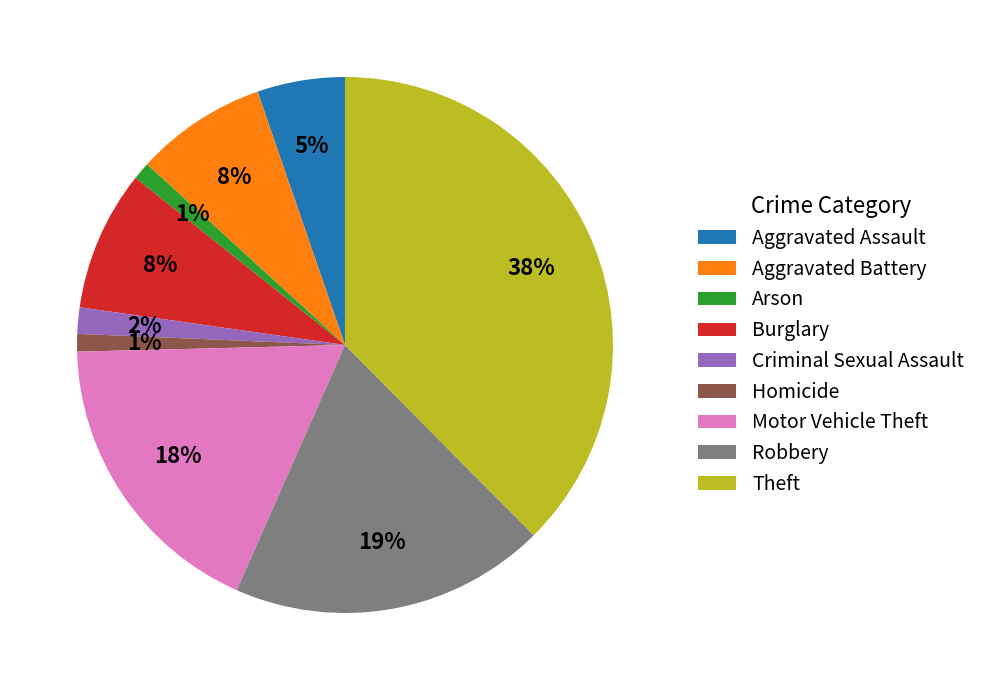

Between Arson and Aggravated Assault, which is larger?

Aggravated Assault